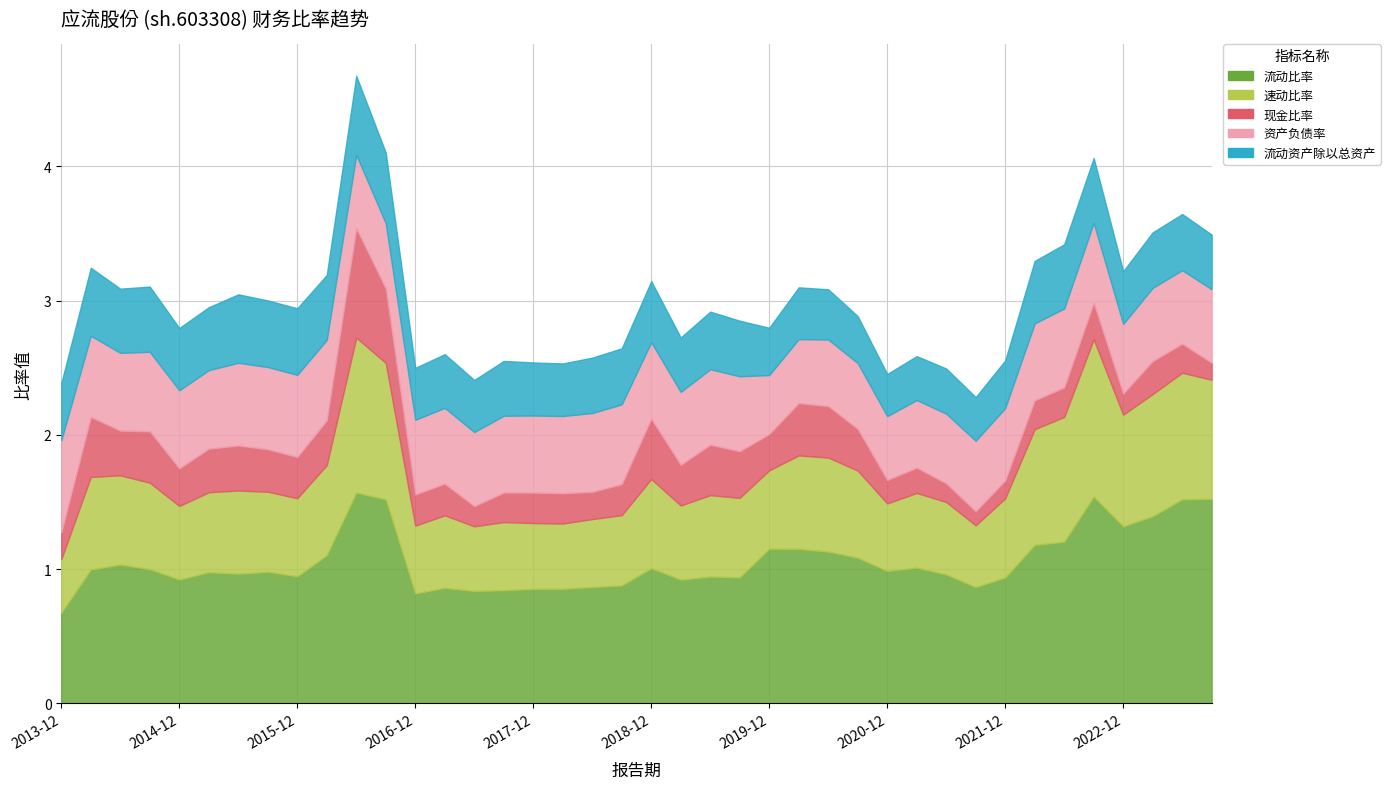

What is the spread (max minus min) of values at 2014-06-30?

0.7